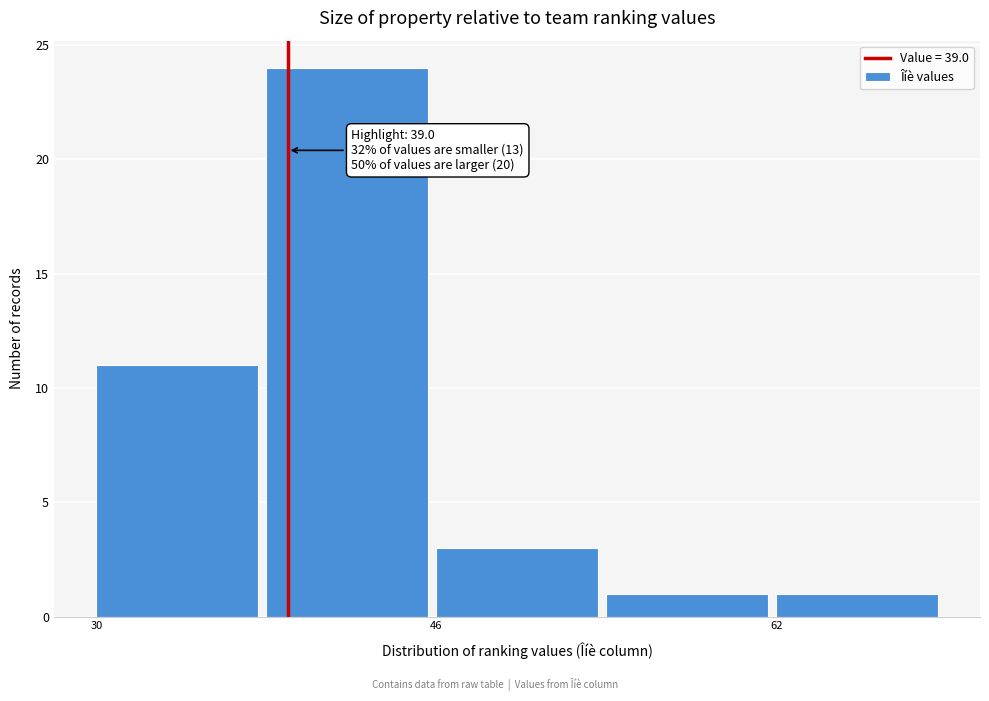

Which range on the x-axis has the tallest bar?

38 to 46